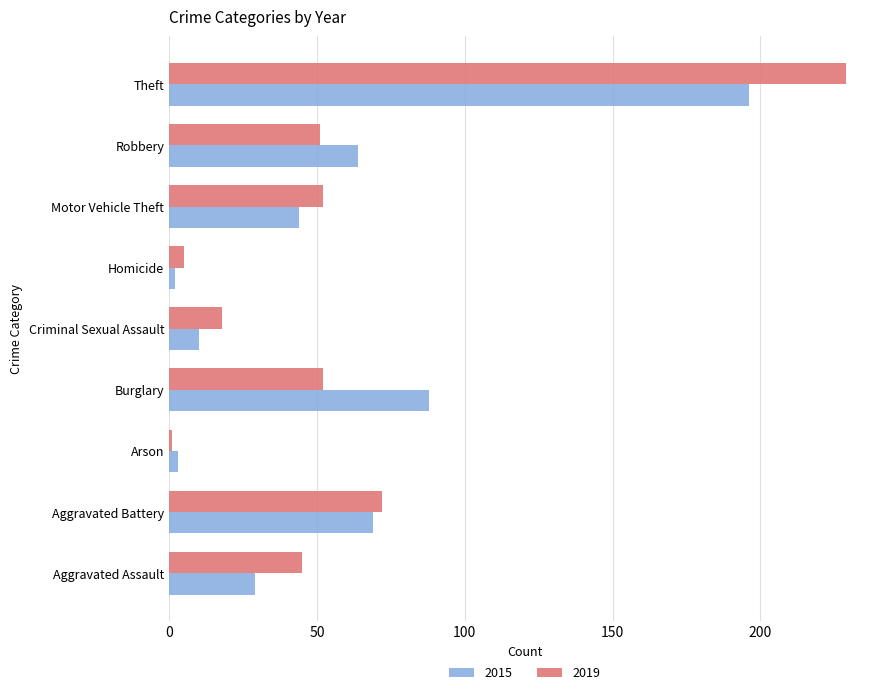

At Aggravated Assault, list the series in order from largest to smallest.

2019, 2015